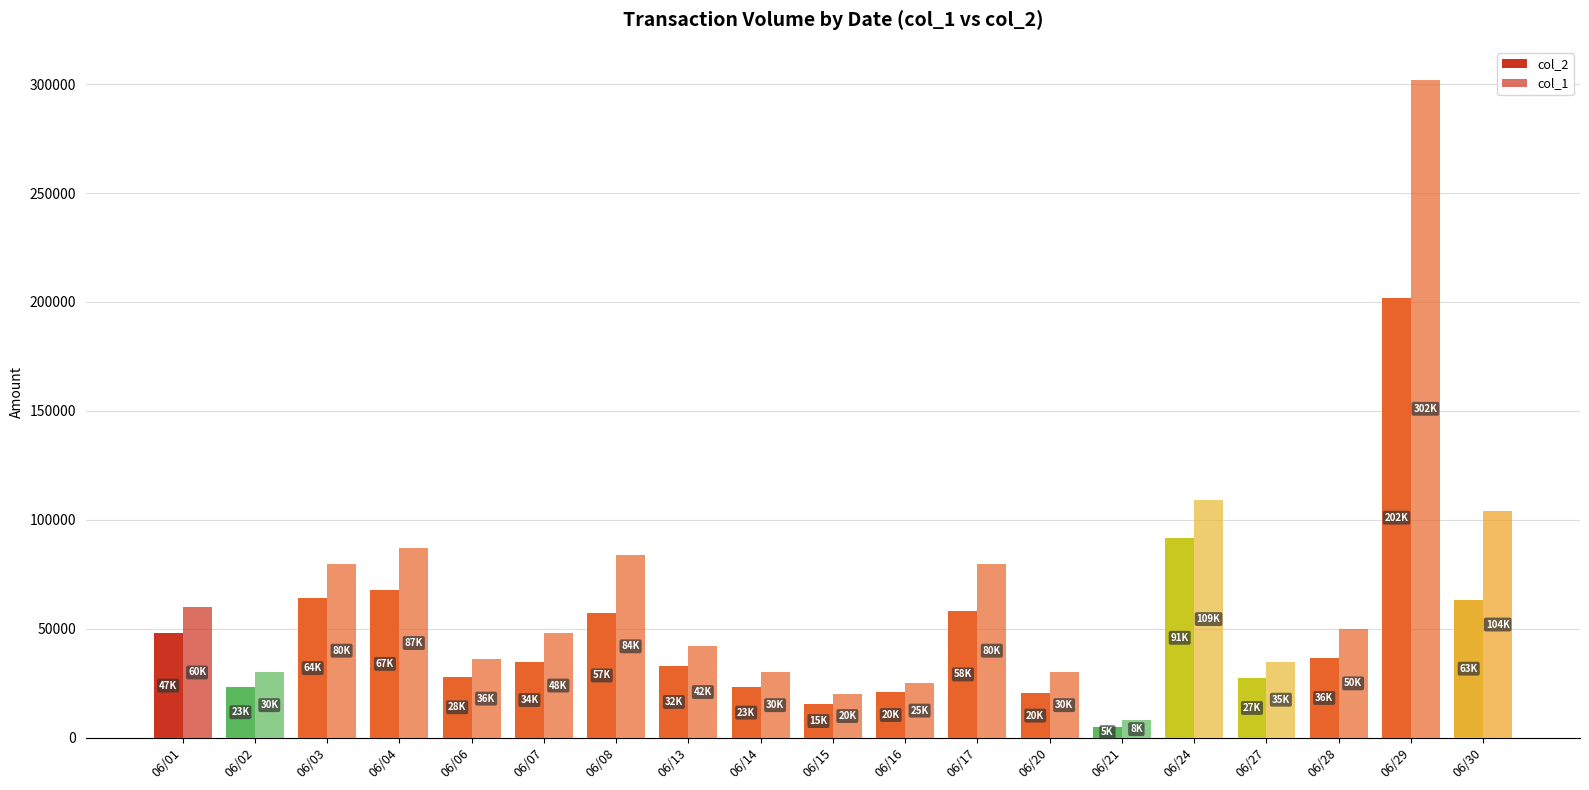

Are the bars grouped side by side (vs. stacked)?

Yes